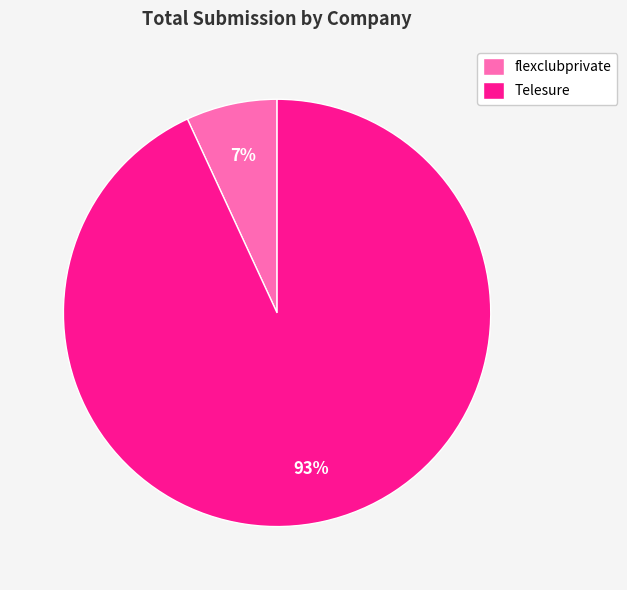

Do flexclubprivate and Telesure together represent more than half of the pie?

Yes